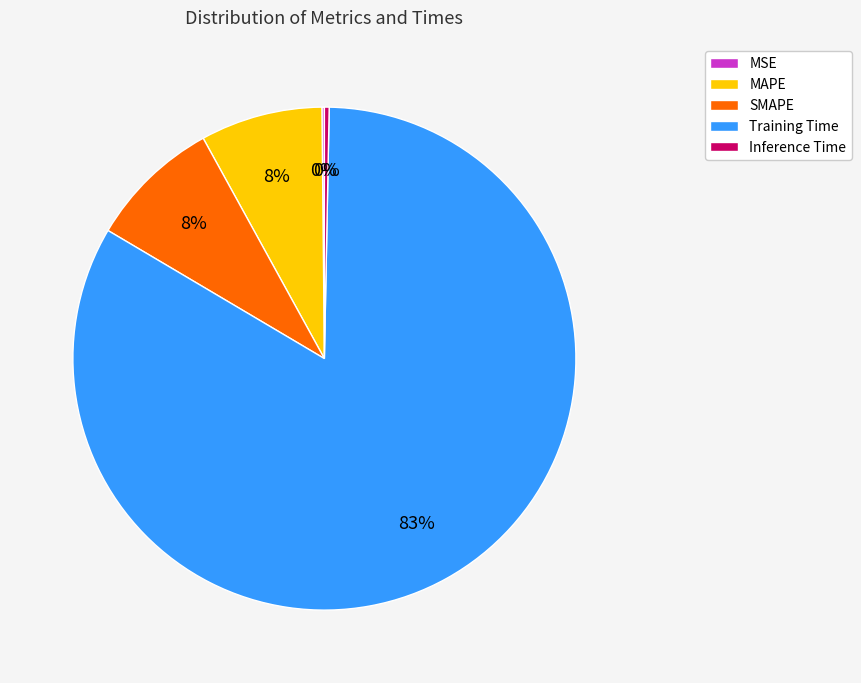

True or false: SMAPE accounts for 8% of the total.

True